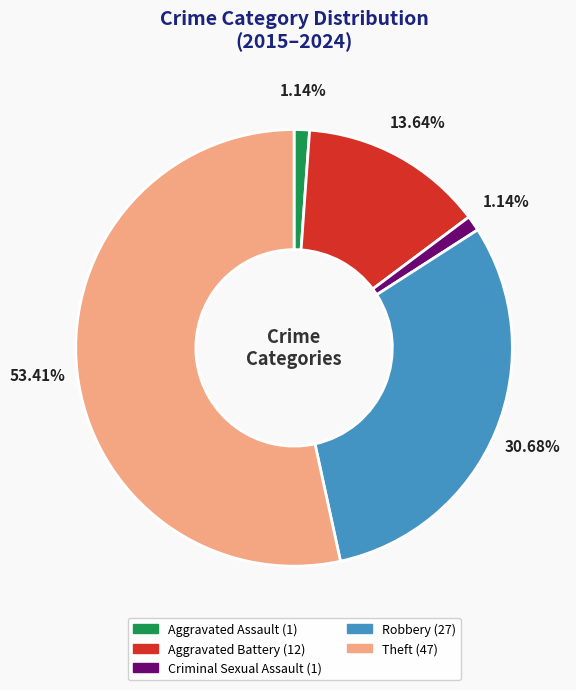

To the nearest percent, what is the average slice percentage?

20%